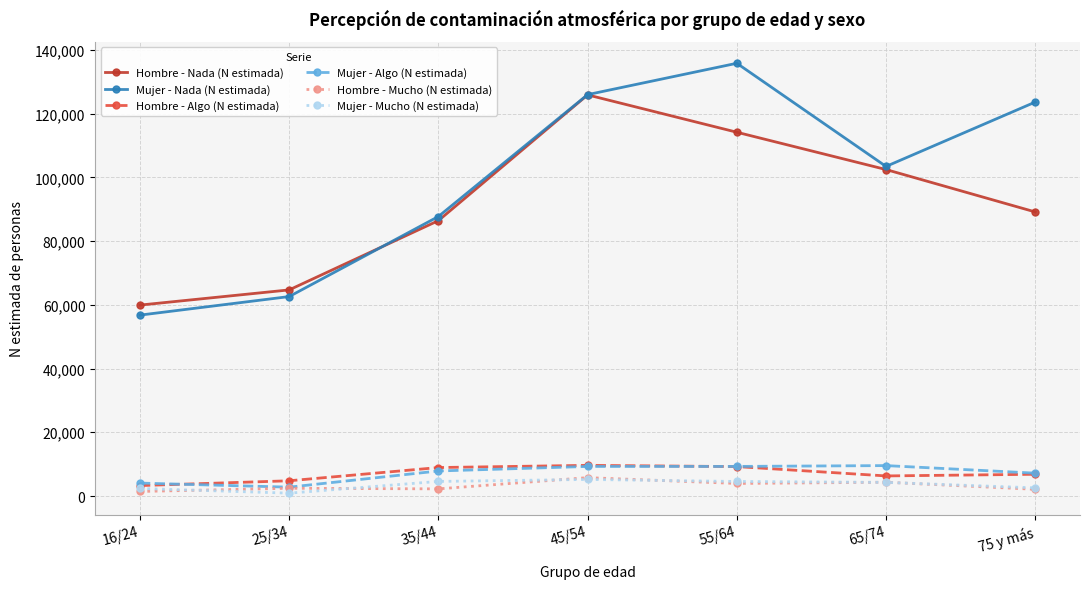

True or false: Mujer - Mucho (N estimada) and Mujer - Nada (N estimada) intersect in this chart.

False